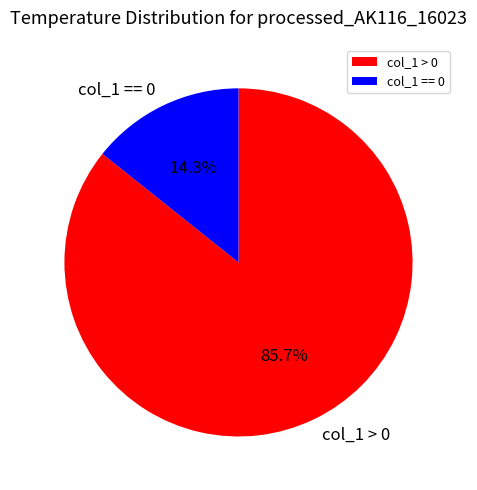

What percentage do col_1 == 0 and col_1 > 0 together represent?

100.0%